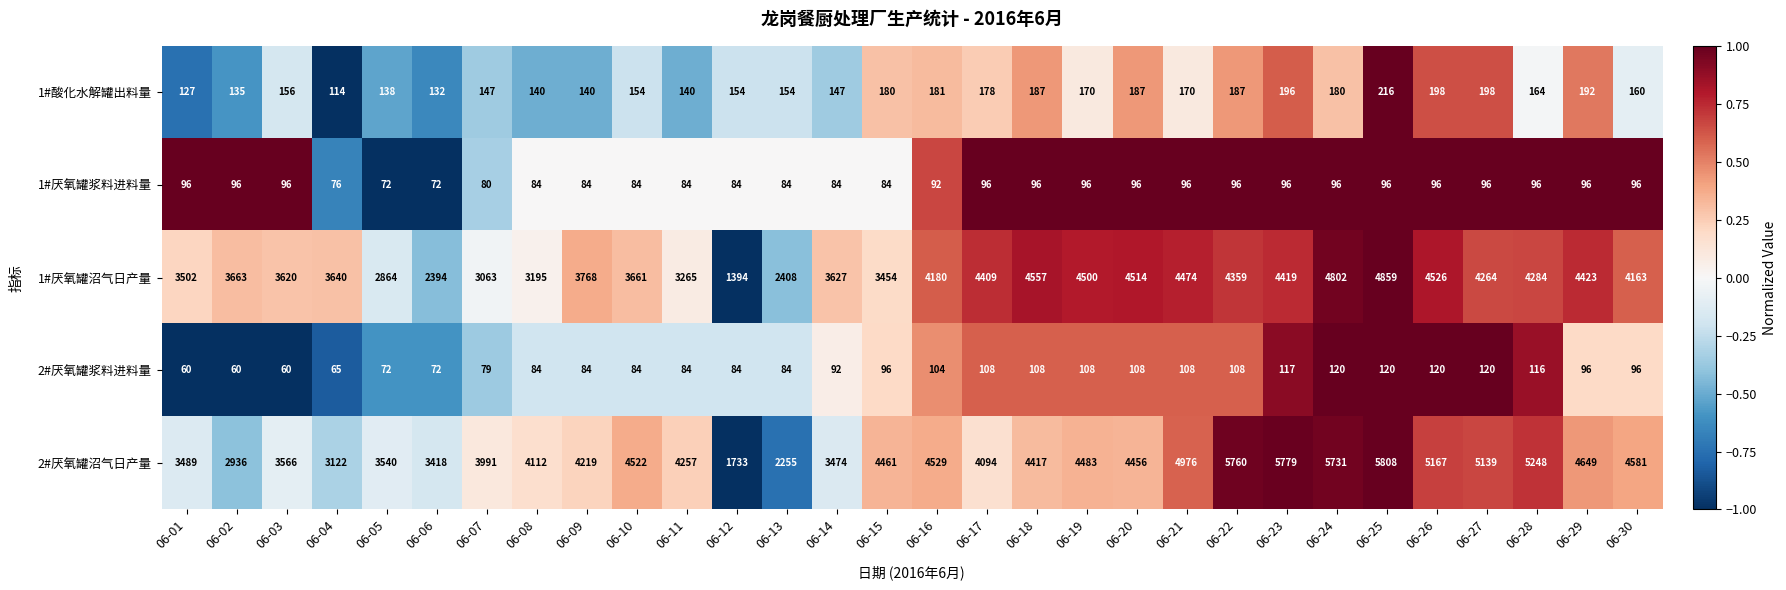

List the series in order of their peak value, lowest first.

1#厌氧罐浆料进料量, 2#厌氧罐浆料进料量, 1#酸化水解罐出料量, 1#厌氧罐沼气日产量, 2#厌氧罐沼气日产量